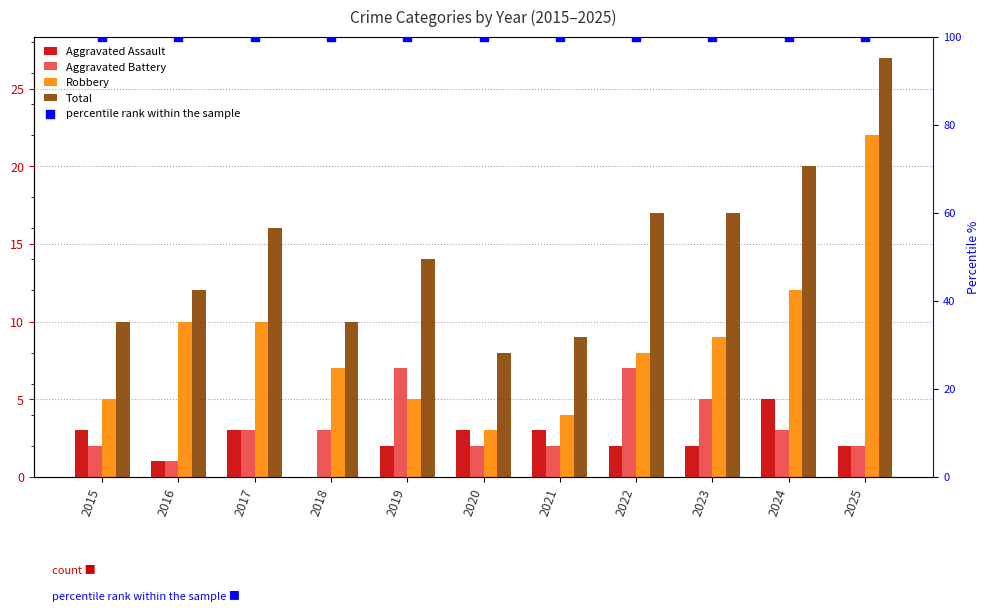

What are all the series names shown in the legend?

Aggravated Assault, Aggravated Battery, Robbery, Total, percentile rank within the sample